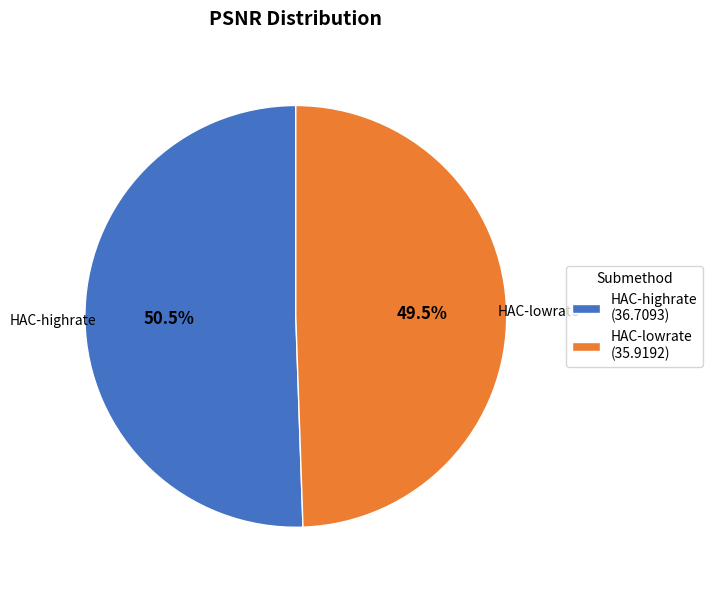

What is the ratio of the value at HAC-lowrate (35.9192) to the value at HAC-highrate (36.7093)?

1.0